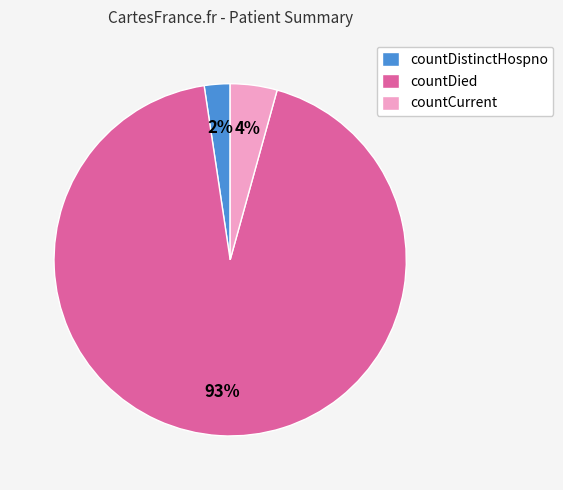

True or false: countDistinctHospno accounts for 2% of the total.

True